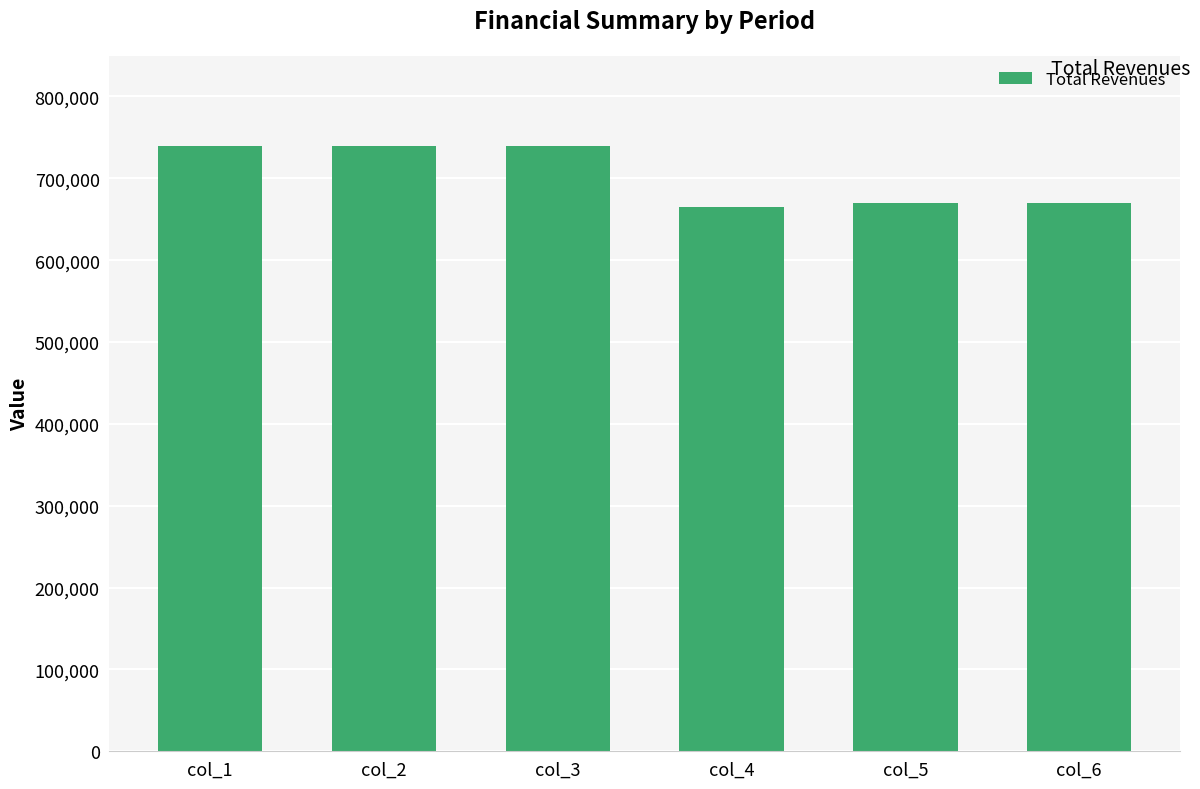

Reading right to left, what are all the values shown in this chart?

669943.2	669943.2	664530.1	738893.6	738893.6	738893.6